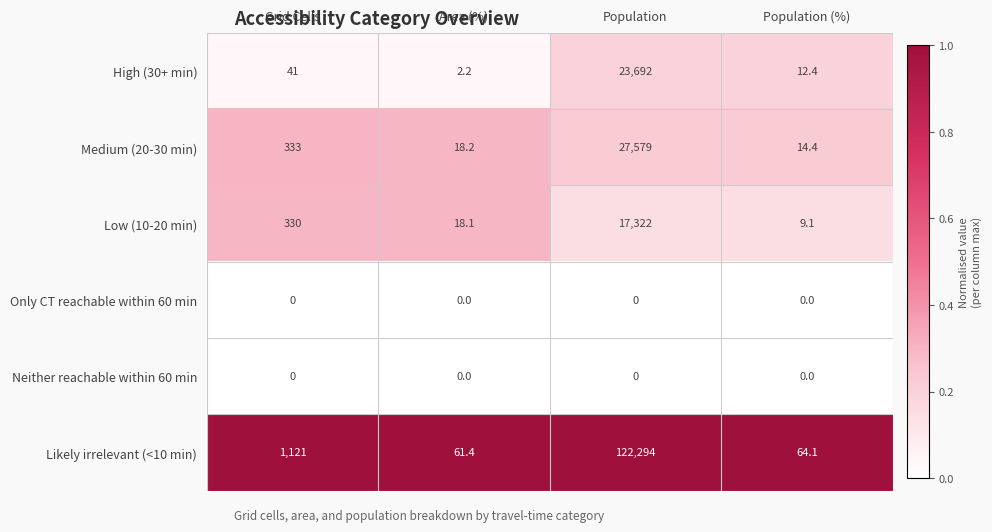

Rank the categories by High (30+ min) value from highest to lowest.

Population, Grid Cells, Population (%), Area (%)